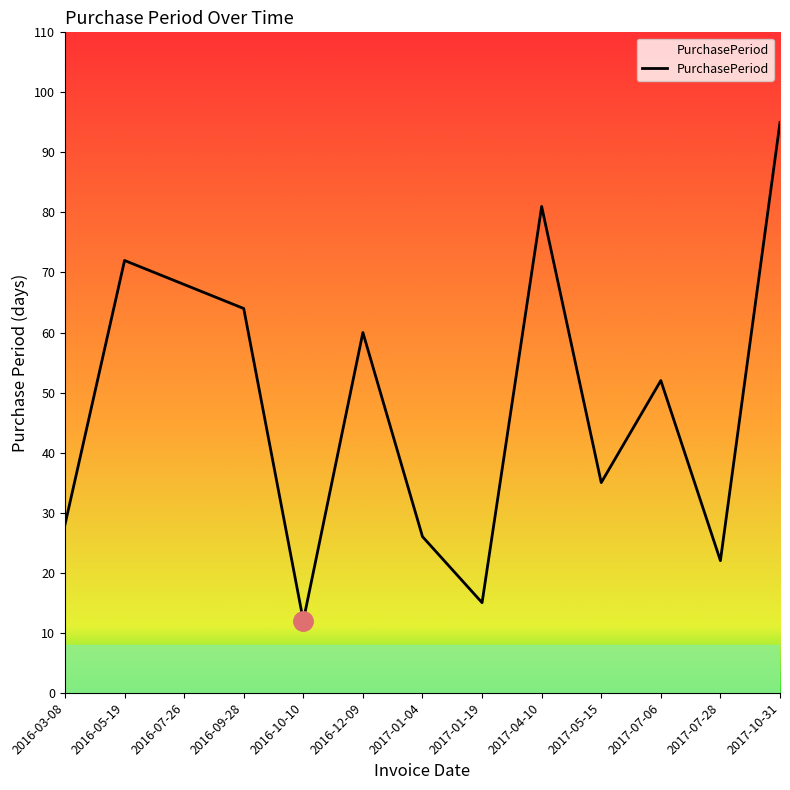

How many distinct data groups are displayed?

1